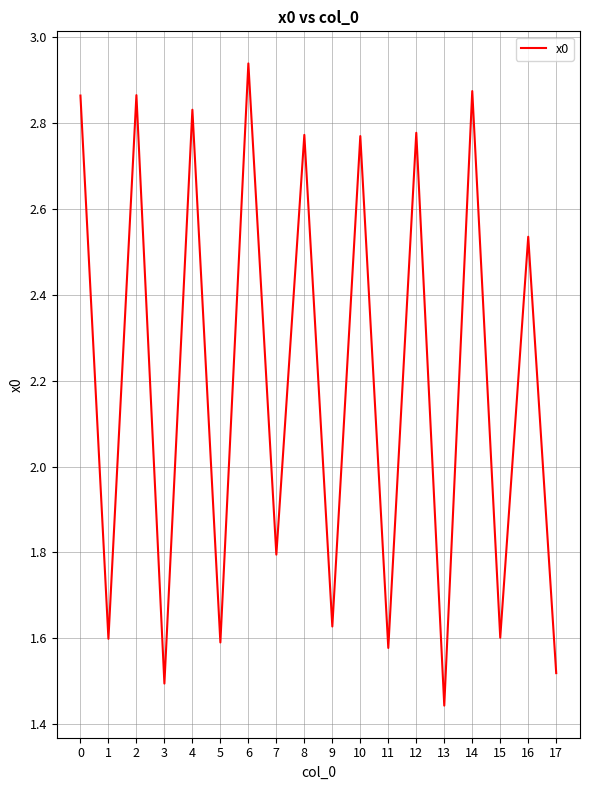

What is the difference between the values at 4 and 1?

1.2